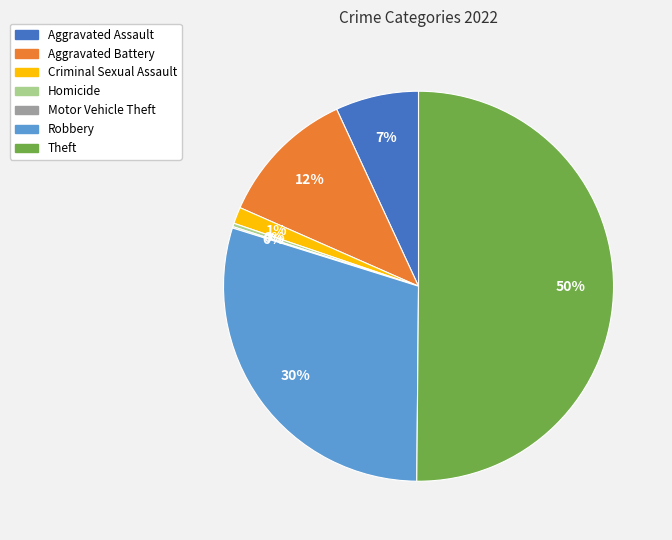

What is the largest slice in the pie chart?

Theft